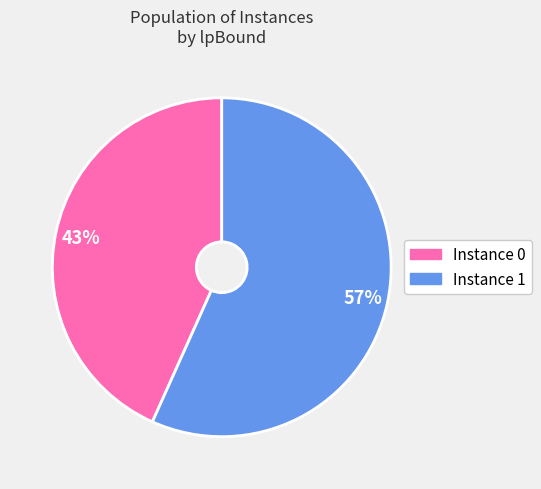

Do Instance 0 and Instance 1 together represent more than half of the pie?

Yes